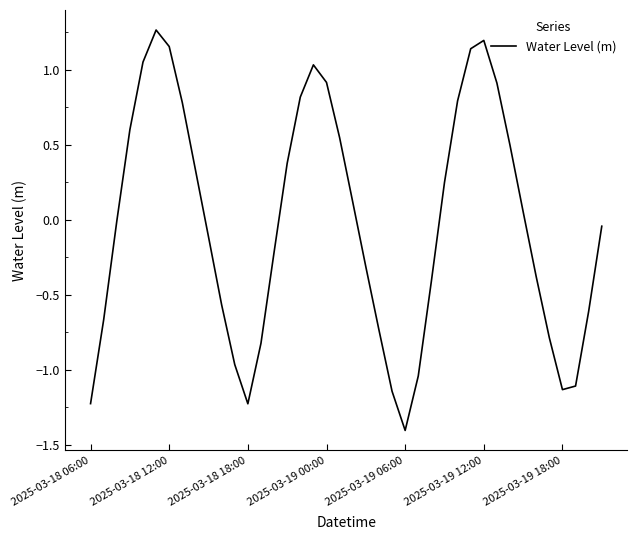

What is the smallest value displayed?

-1.4